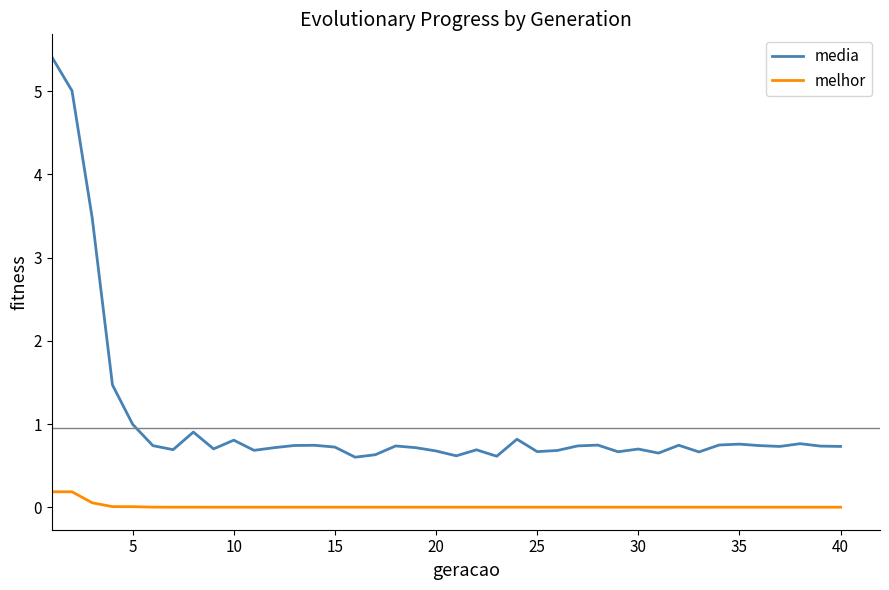

True or false: melhor and media cross at least once.

False